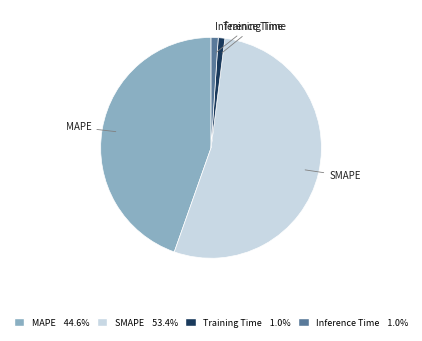

How many slices are in this pie chart?

4